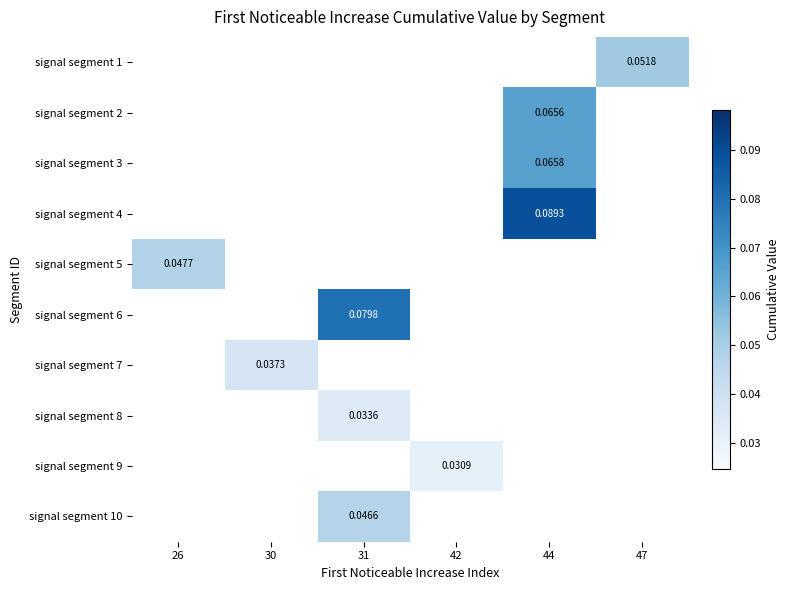

Which label corresponds to the largest value in the chart?

44